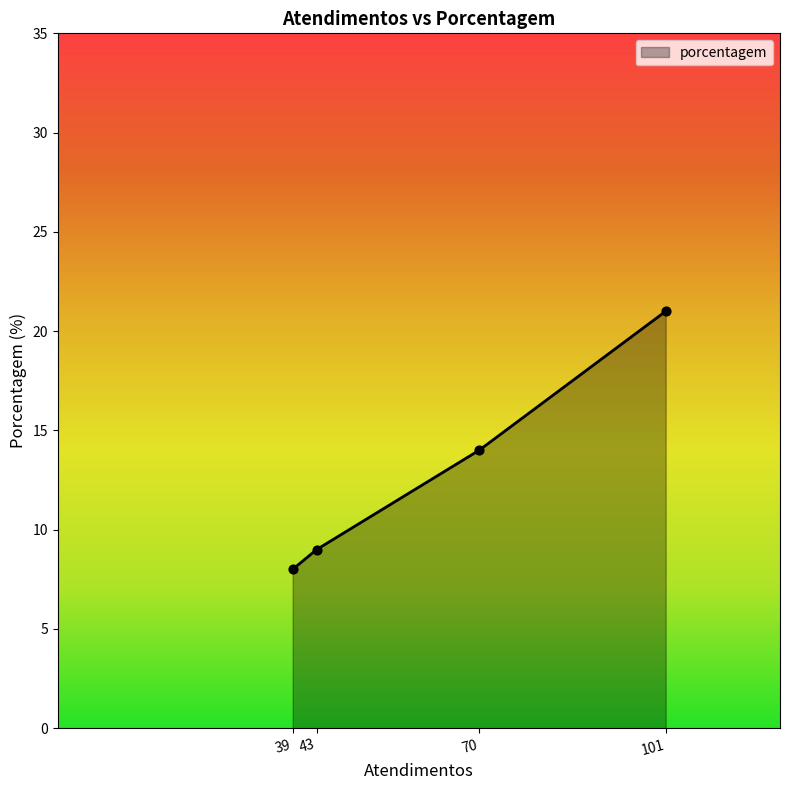

What is the ratio of the value at 70 to the value at 43?

1.6